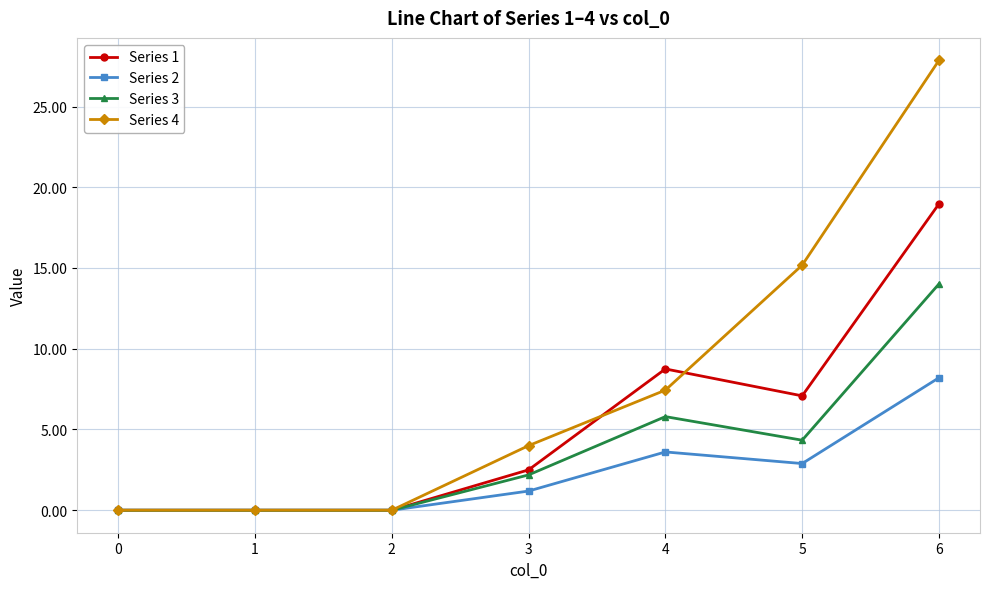

Does the chart have visible grid lines?

Yes